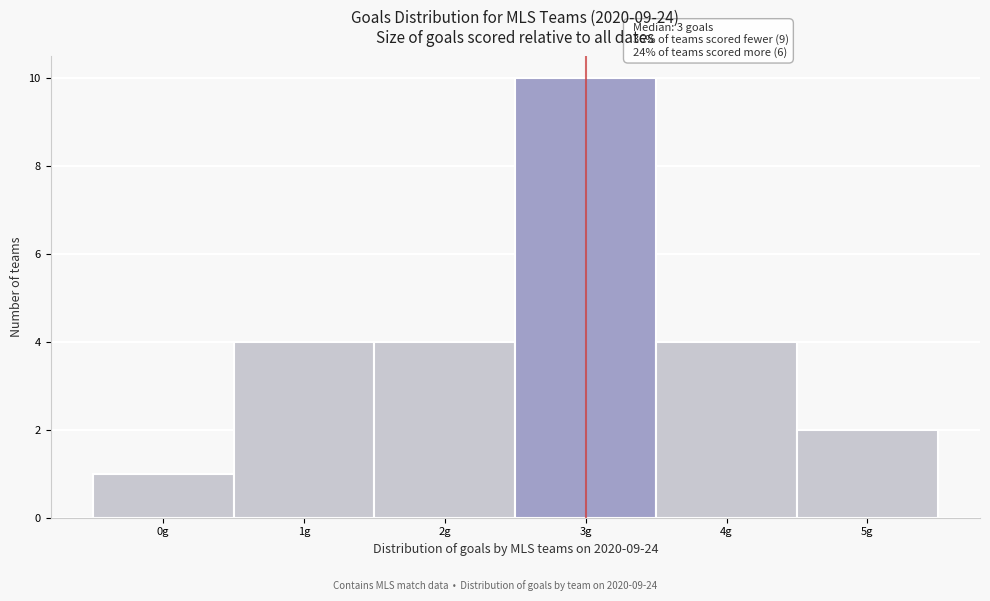

Over which range of the x-axis is the bar tallest?

2.5 to 3.5